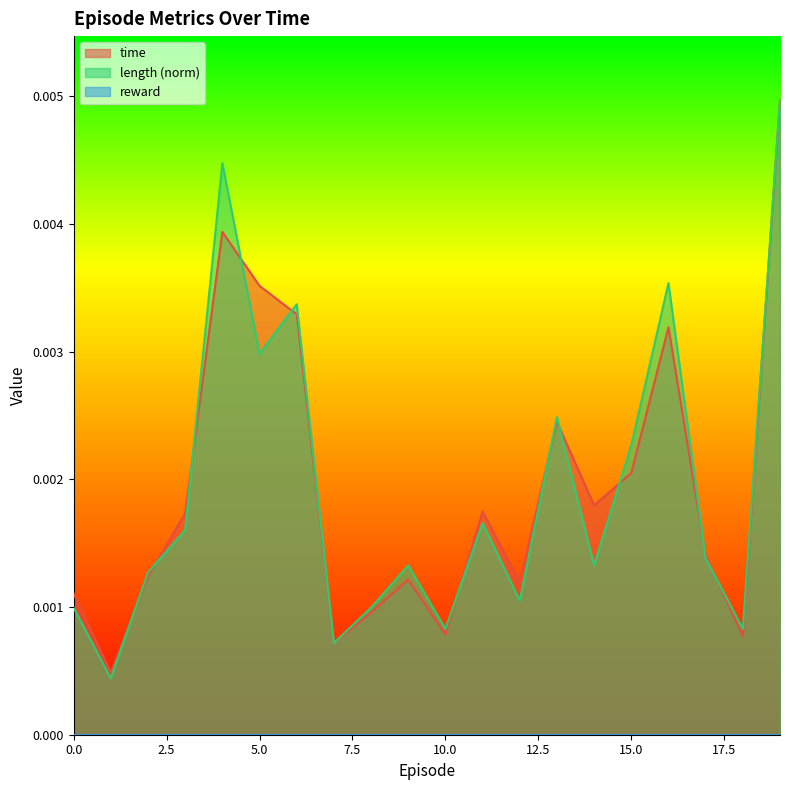

Which series has the largest total across all categories?

time